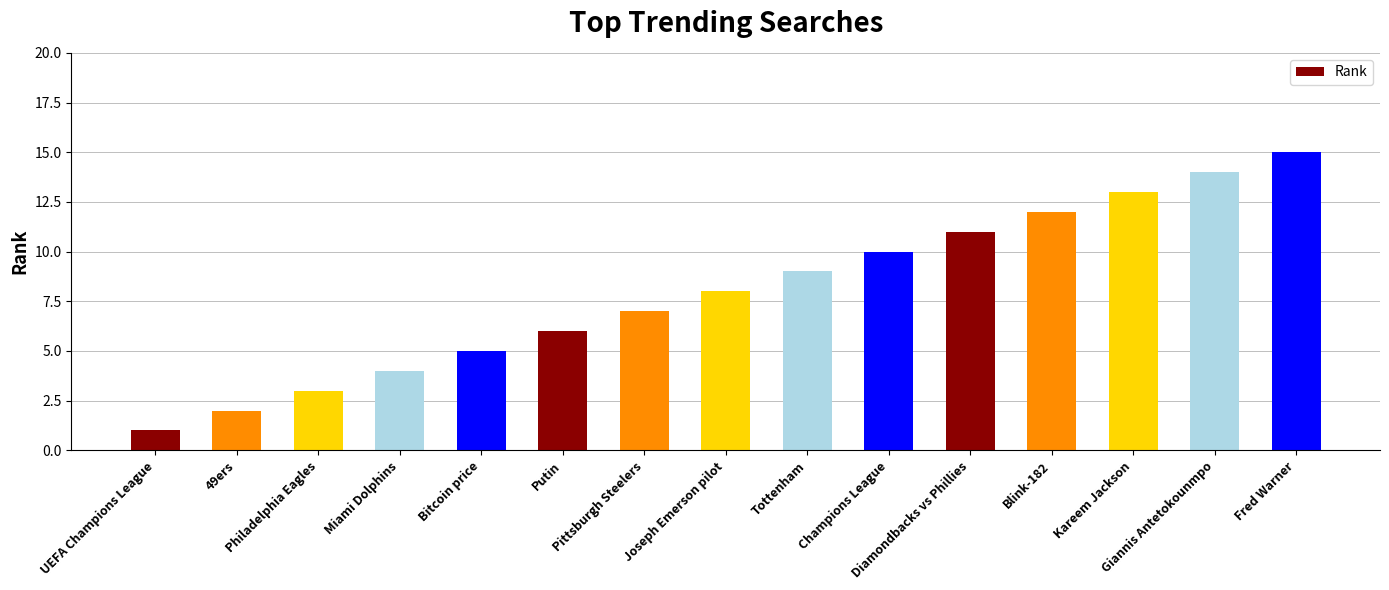

Reading left to right, what are all the values shown in this chart?

UEFA Champions League=1	49ers=2	Philadelphia Eagles=3	Miami Dolphins=4	Bitcoin price=5	Putin=6	Pittsburgh Steelers=7	Joseph Emerson pilot=8	Tottenham=9	Champions League=10	Diamondbacks vs Phillies=11	Blink-182=12	Kareem Jackson=13	Giannis Antetokounmpo=14	Fred Warner=15